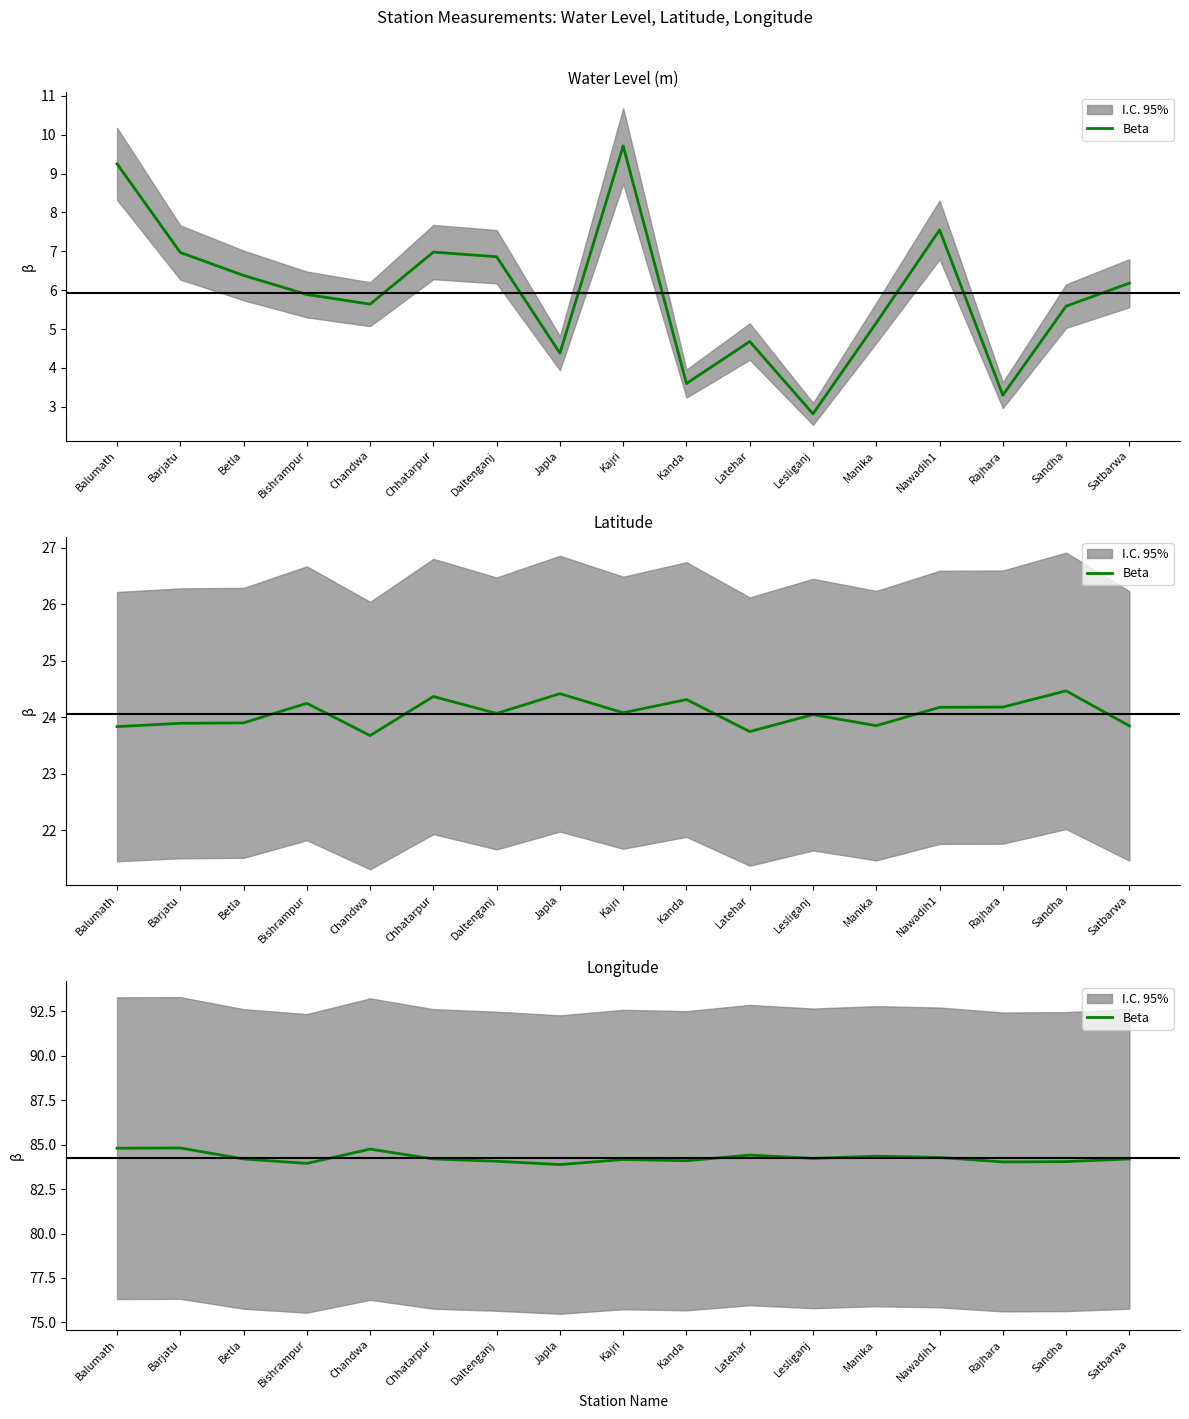

What is the ratio of the value at Betla to the value at Nawadih1?

1.0